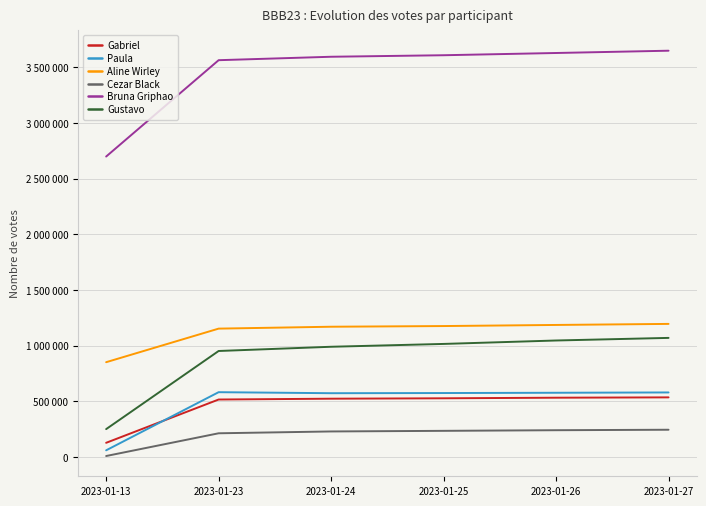

Reading left to right, what are all the values shown in this chart?

Gabriel: 2023-01-13=129000	2023-01-23=517771	2023-01-24=525191	2023-01-25=528738	2023-01-26=534073	2023-01-27=537056
Paula: 2023-01-13=61600	2023-01-23=583662	2023-01-24=574485	2023-01-25=576005	2023-01-26=578455	2023-01-27=581277
Aline Wirley: 2023-01-13=853000	2023-01-23=1154476	2023-01-24=1171498	2023-01-25=1177577	2023-01-26=1187481	2023-01-27=1196889
Cezar Black: 2023-01-13=10400	2023-01-23=214521	2023-01-24=231003	2023-01-25=236469	2023-01-26=242114	2023-01-27=246366
Bruna Griphao: 2023-01-13=2700000	2023-01-23=3565299	2023-01-24=3596131	2023-01-25=3609772	2023-01-26=3629895	2023-01-27=3650419
Gustavo: 2023-01-13=252000	2023-01-23=953586	2023-01-24=991588	2023-01-25=1017062	2023-01-26=1047848	2023-01-27=1071210